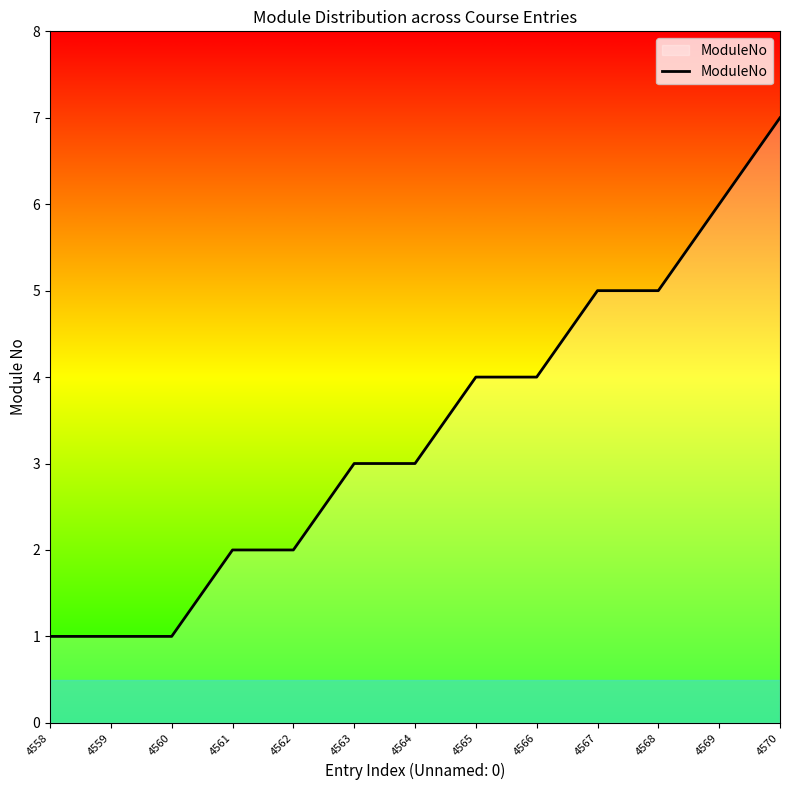

Read the value at 4565.

4